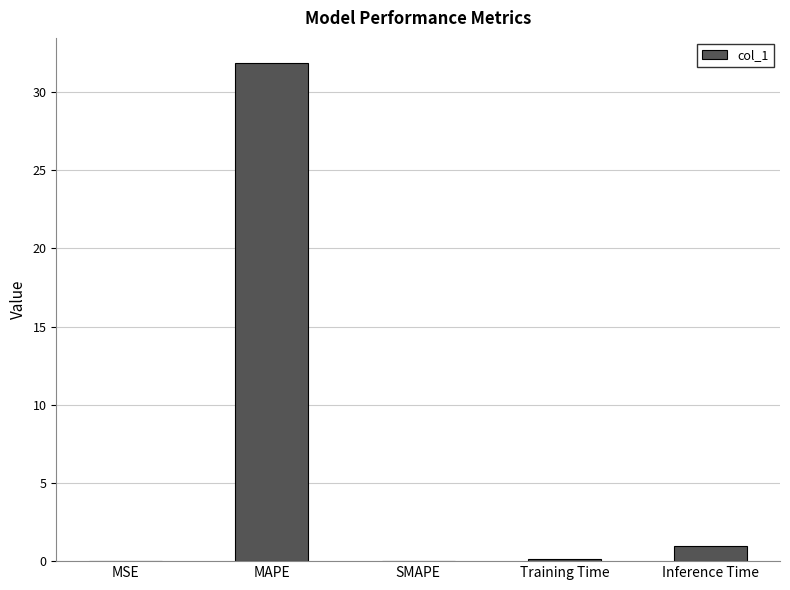

Which label corresponds to the largest value in the chart?

MAPE